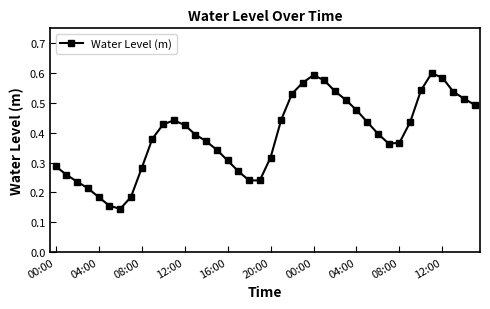

What is the sum of all values?

15.6